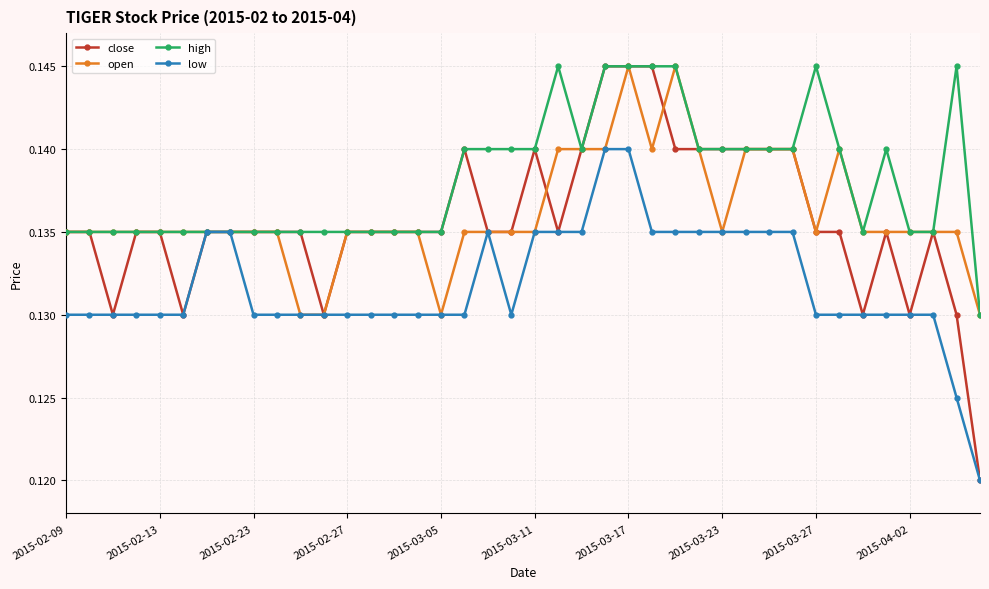

How many high values are between 0 and 1?

40